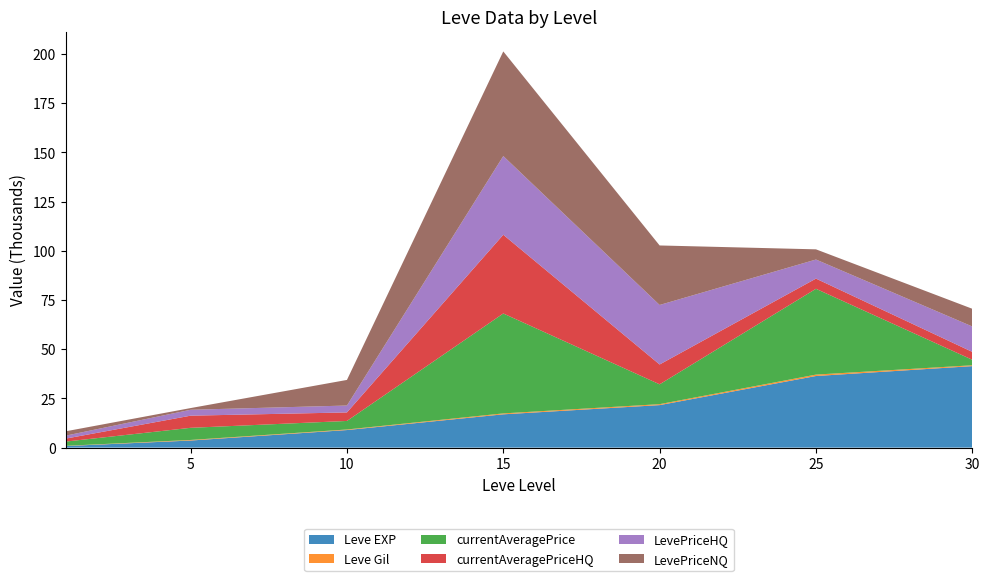

Reading left to right, list all the values displayed in this chart.

Leve EXP: 1=800	5=3600	10=8930	15=16920	20=21600	25=36390	30=41410
Leve Gil: 1=113	5=293	10=284	15=468	20=485	25=715	30=440
currentAveragePrice: 1=2147	5=6168	10=4336	15=50772	20=10080	25=43600	30=2782
currentAveragePriceHQ: 1=1500	5=6168	10=4336	15=39999	20=10080	25=5180	30=4002
LevePriceHQ: 1=1500	5=3000	10=3500	15=39999	20=30240	25=9691	30=12919
LevePriceNQ: 1=2218	5=866	10=13009	15=53166	20=30240	25=5180	30=9000